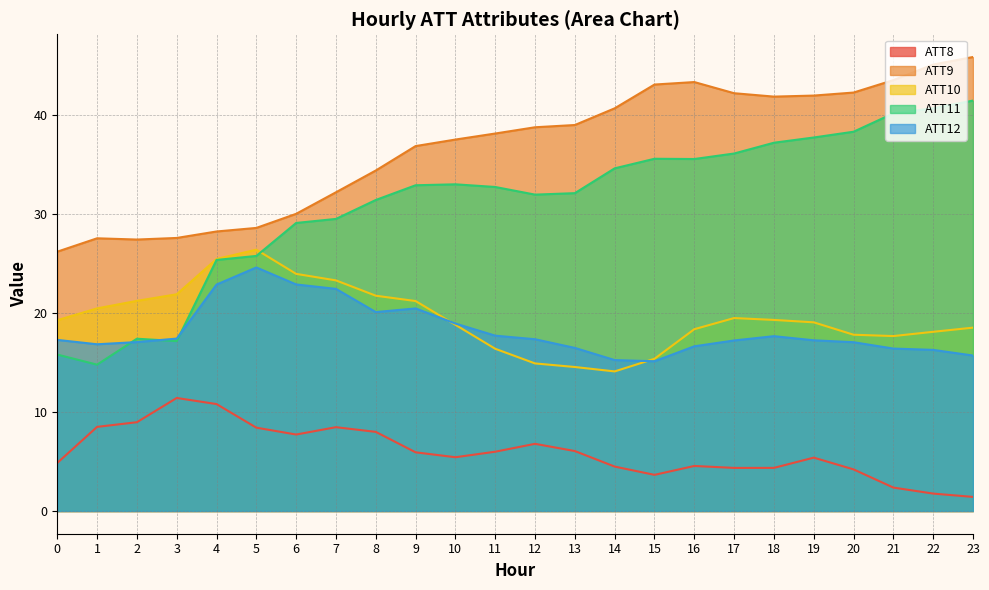

Between 21 and 1, which is larger?

1